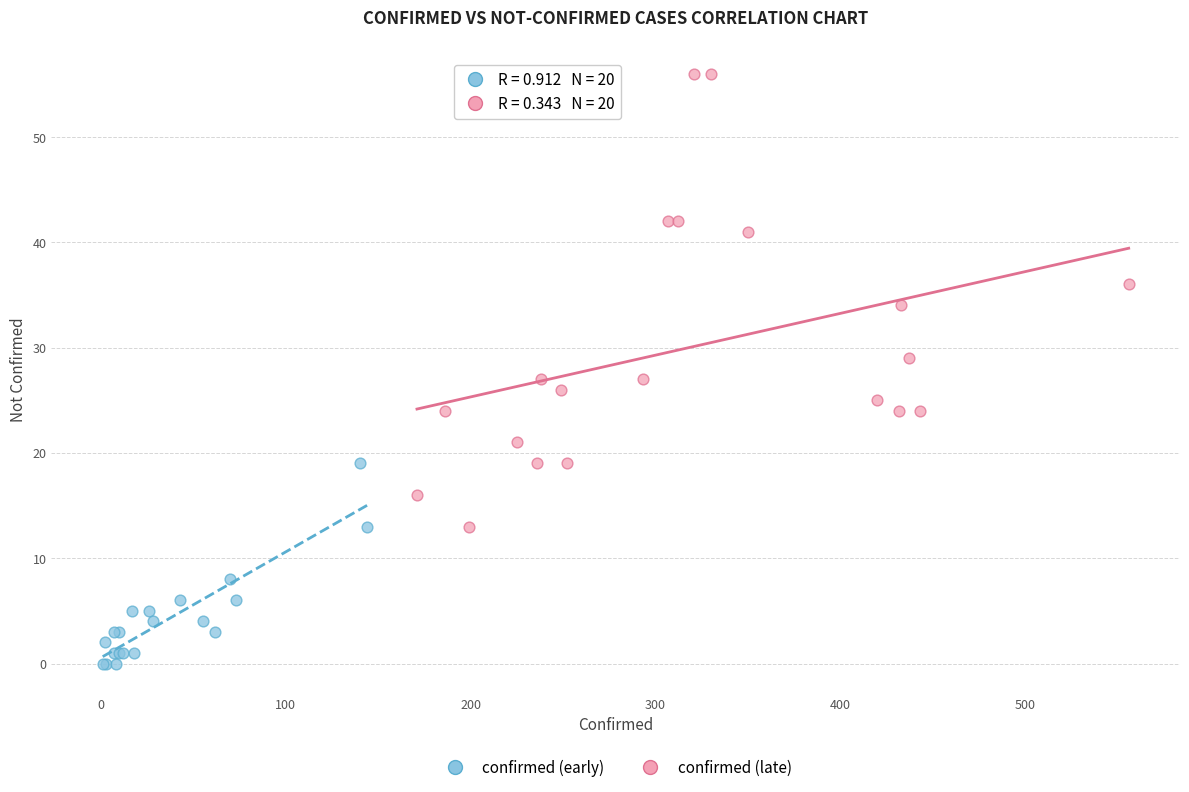

Which series contains the lowest Y value?

confirmed (early)